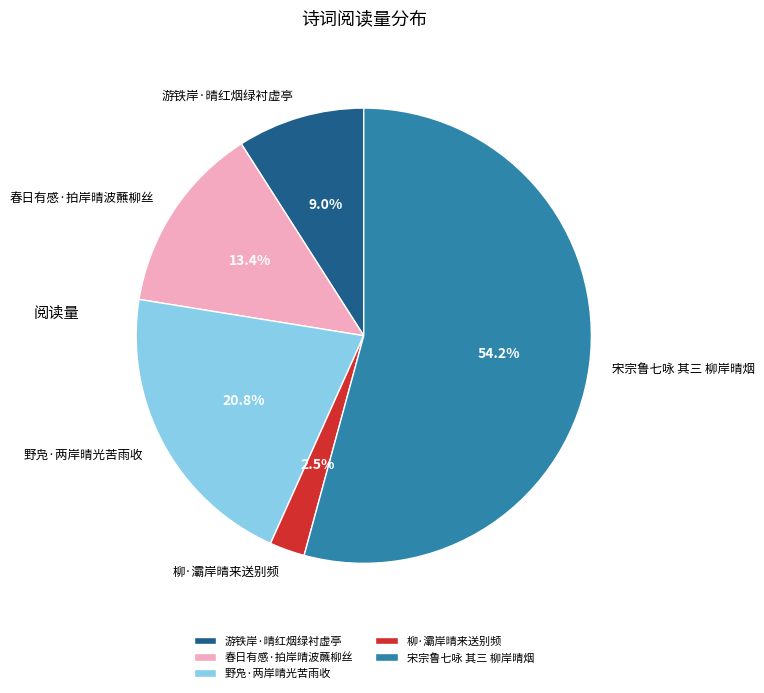

What percentage is NOT represented by 野凫·两岸晴光苦雨收?

79.2%